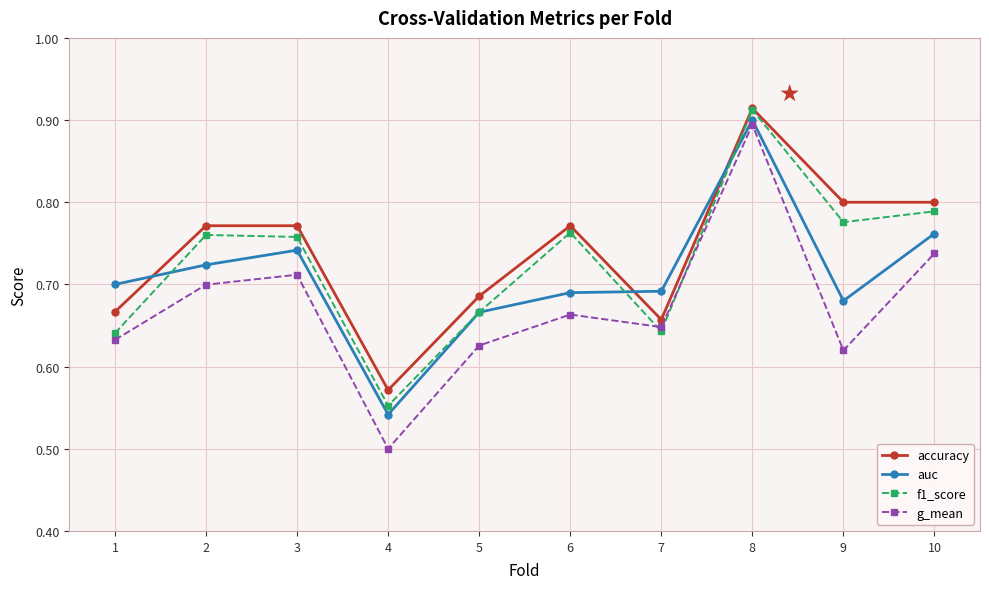

True or false: auc has more than 0 interior local peaks.

True